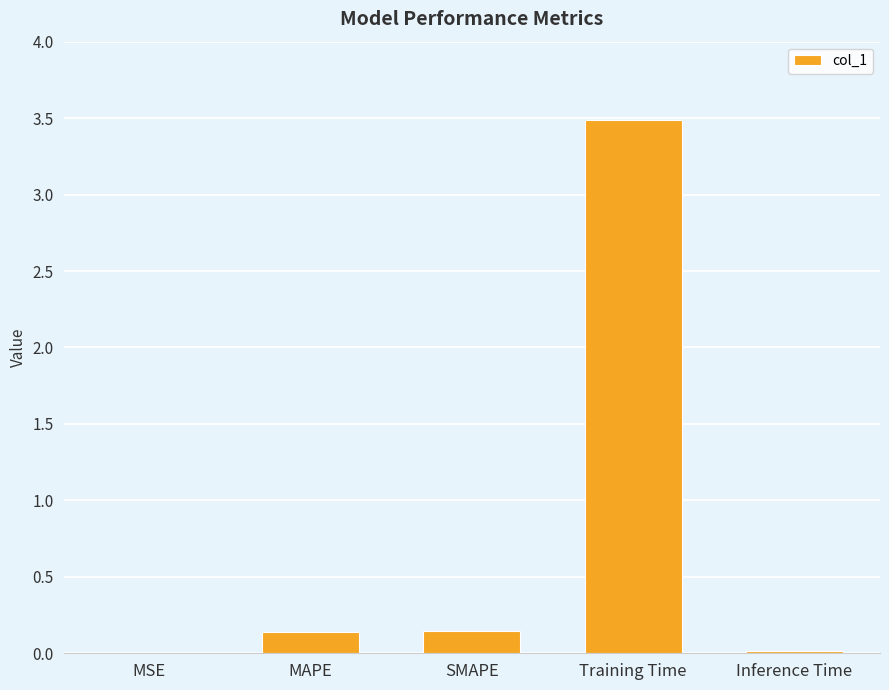

The chart shows a value of 0.0 at MSE. True or false?

True